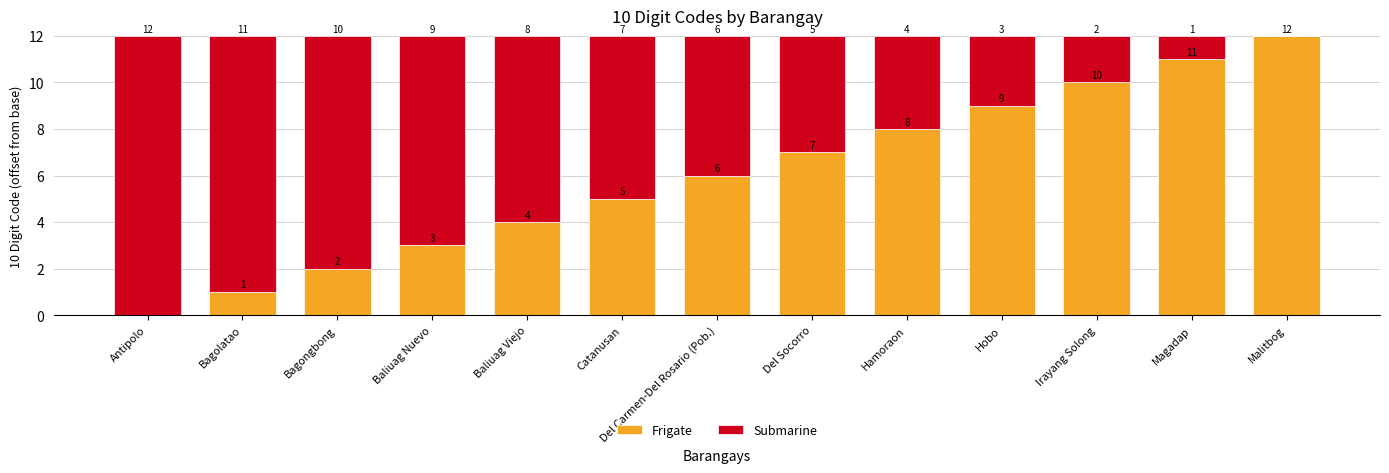

True or false: Frigate has a value of 10 at Irayang Solong.

True